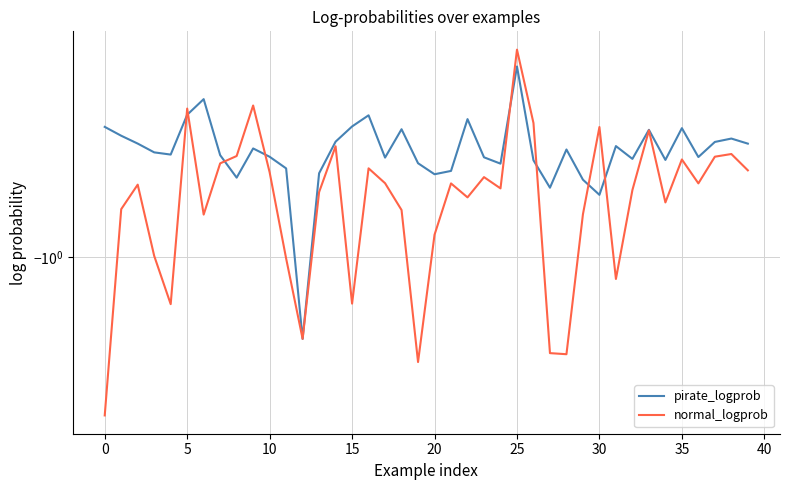

Is this an area chart (filled region under the line)?

No